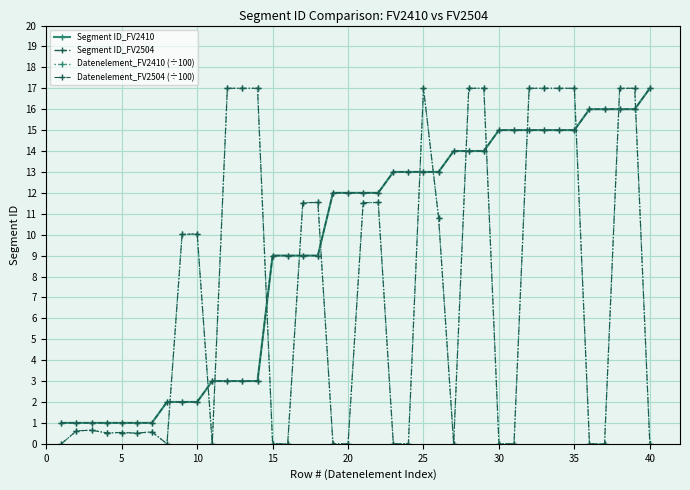

Does the chart have visible grid lines?

Yes